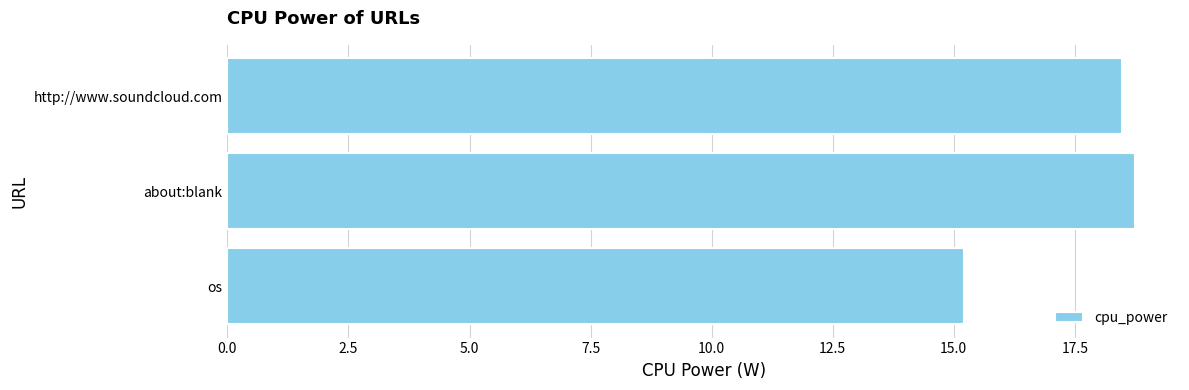

True or false: the data shows 6.2 at http://www.soundcloud.com.

False